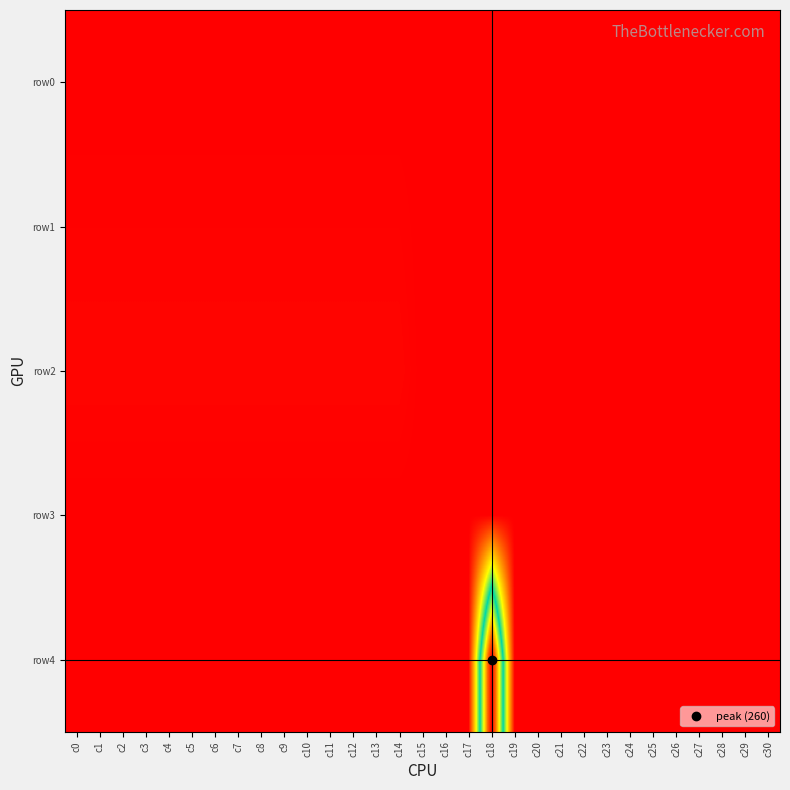

Rank the series by their maximum value, from lowest to highest.

row0, row3, row1, row2, row4